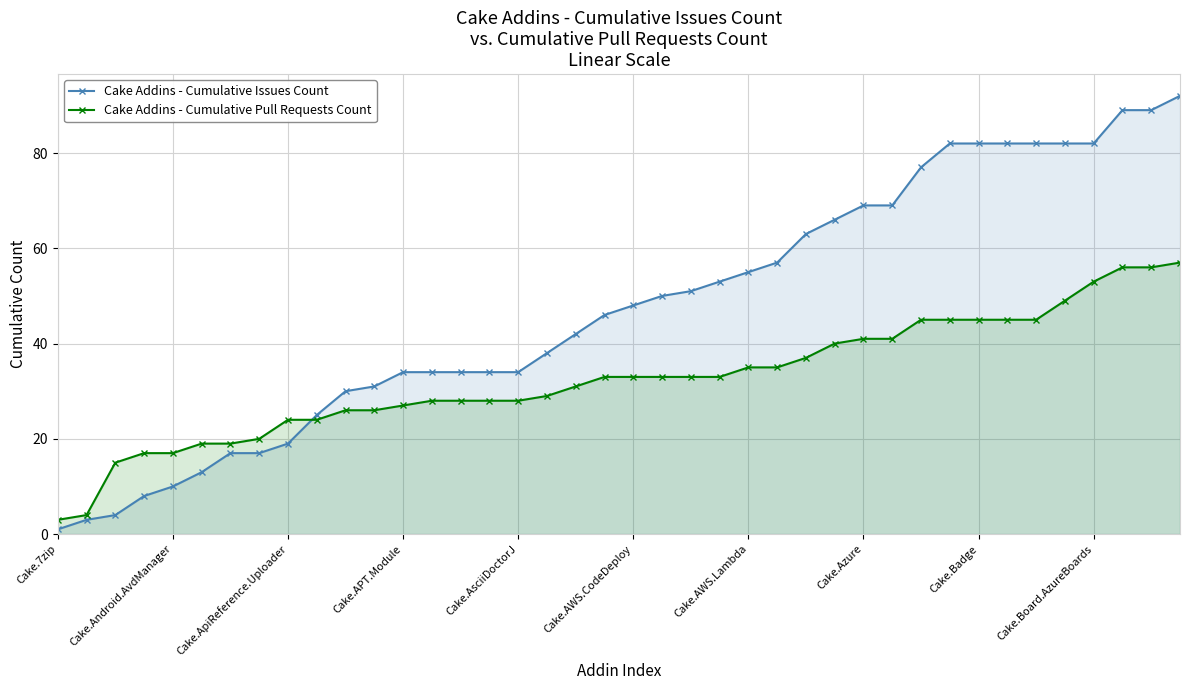

The Cake Addins - Cumulative Pull Requests Count series shows 26 at 11. True or false?

True